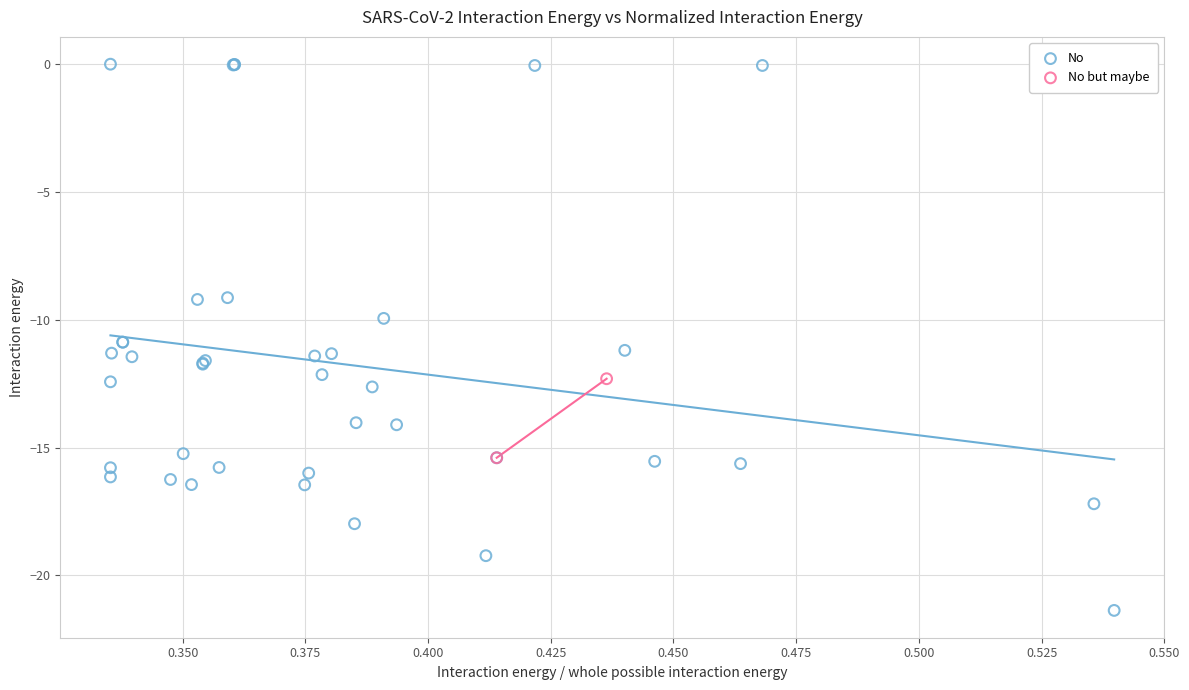

What are all the series names shown in the legend?

No, No but maybe